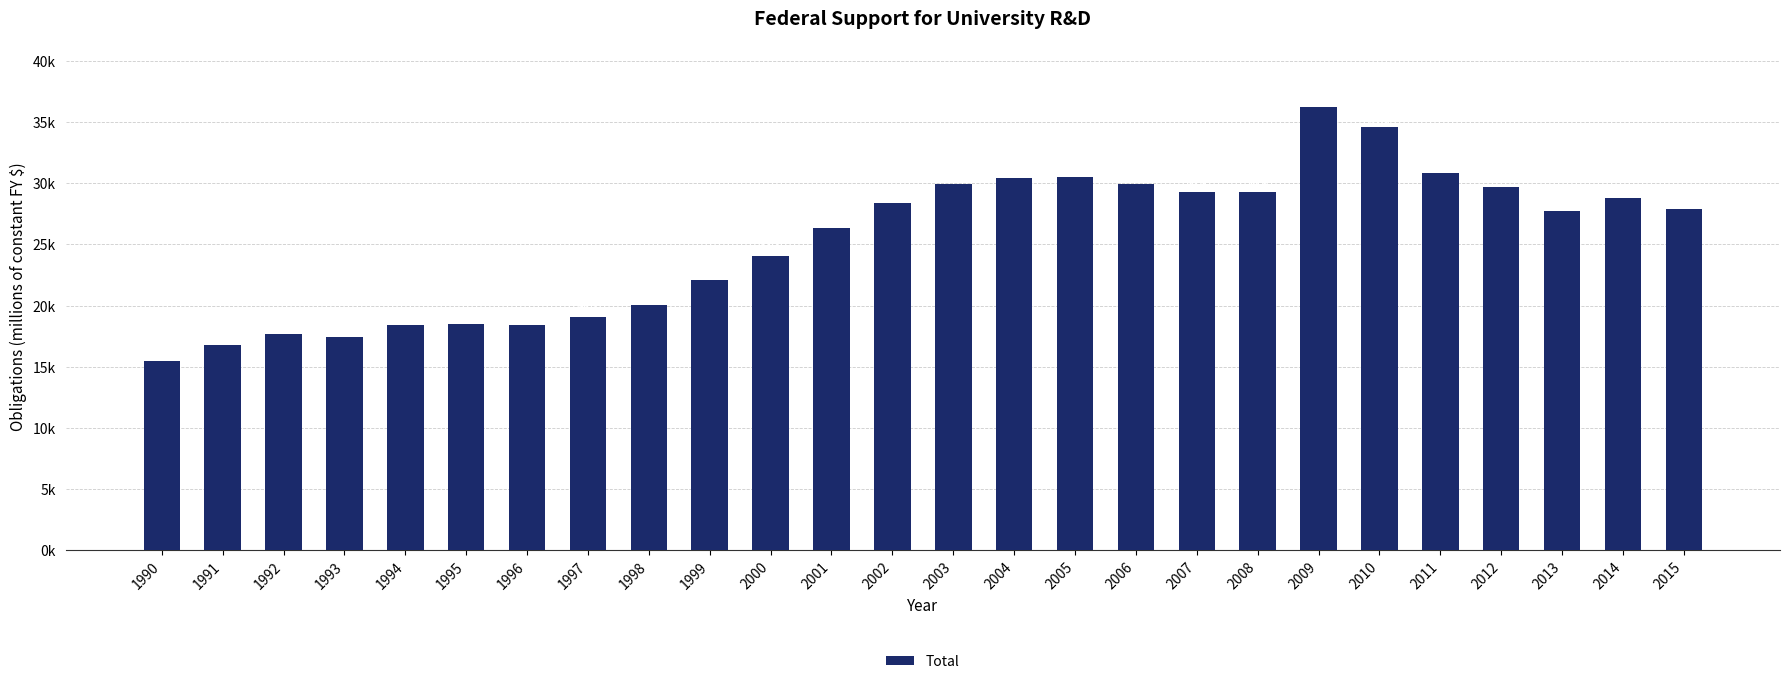

Are the bars horizontal?

No